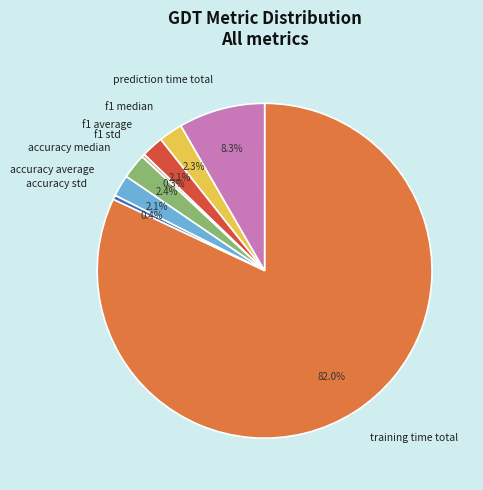

To the nearest percent, what percentage of the pie is training time total?

82%